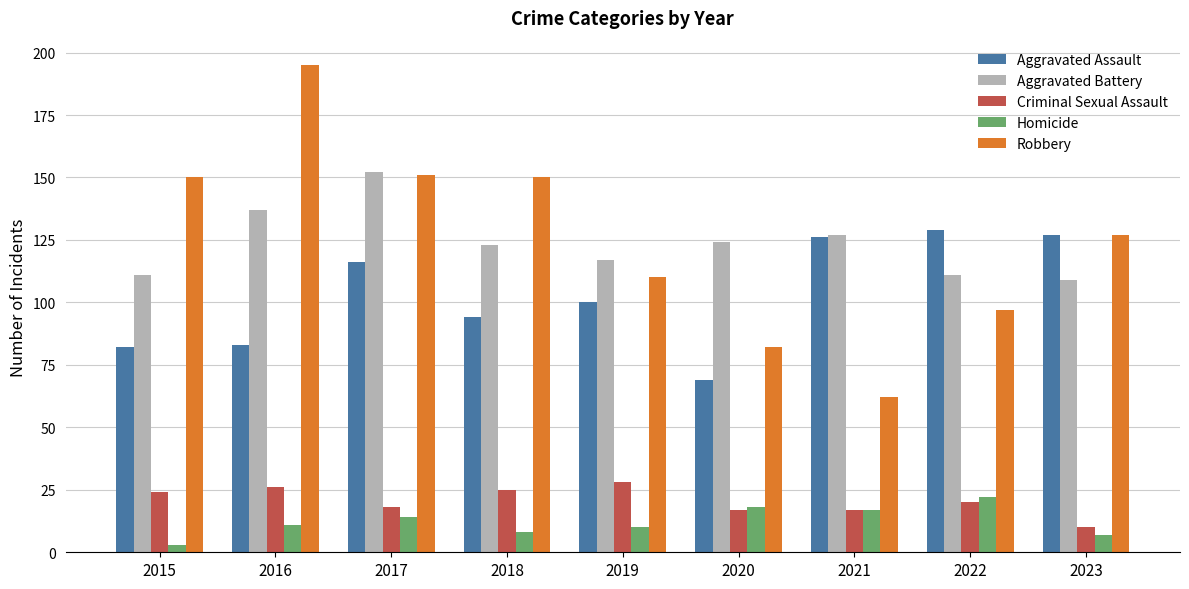

Reading right to left, extract all data points from this chart.

Aggravated Assault: 127	129	126	69	100	94	116	83	82
Aggravated Battery: 109	111	127	124	117	123	152	137	111
Criminal Sexual Assault: 10	20	17	17	28	25	18	26	24
Homicide: 7	22	17	18	10	8	14	11	3
Robbery: 127	97	62	82	110	150	151	195	150